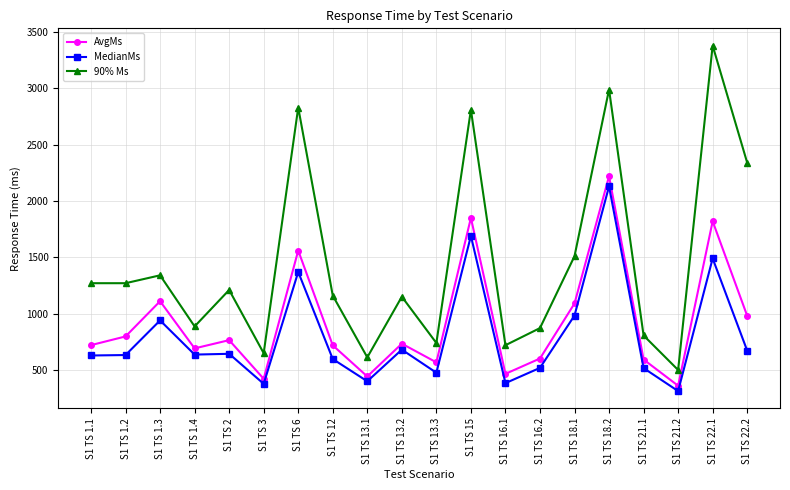

What are all the series names shown in the legend?

AvgMs, MedianMs, 90% Ms